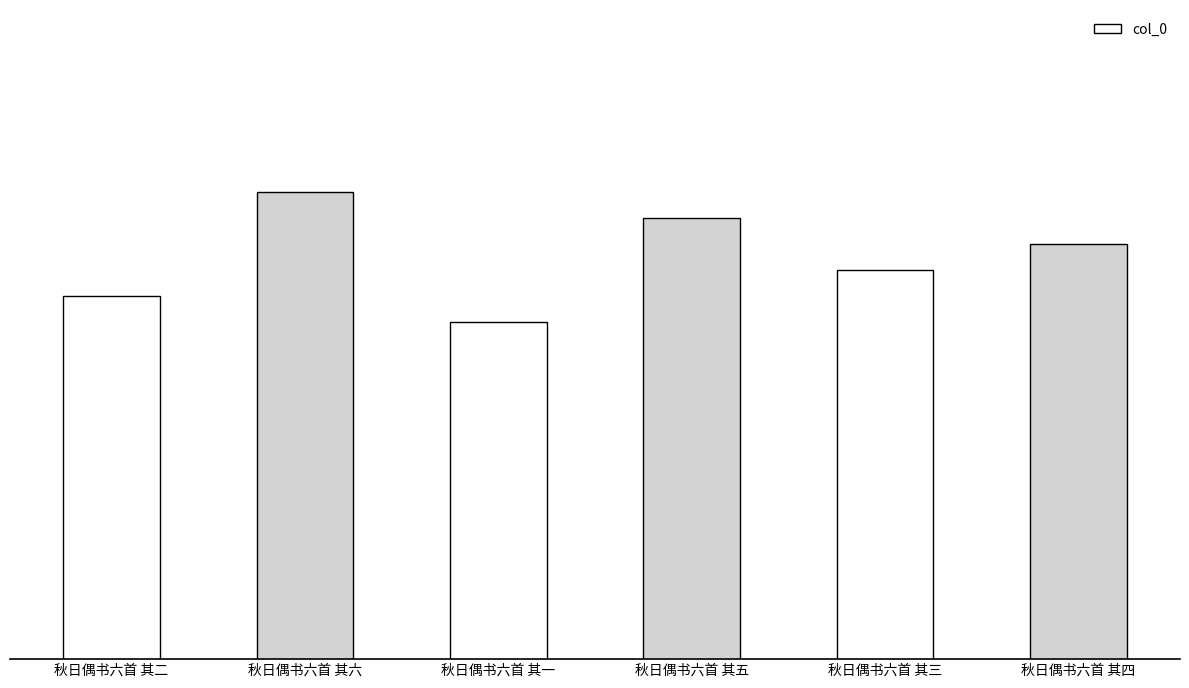

What position from the left is 秋日偶书六首 其四?

6